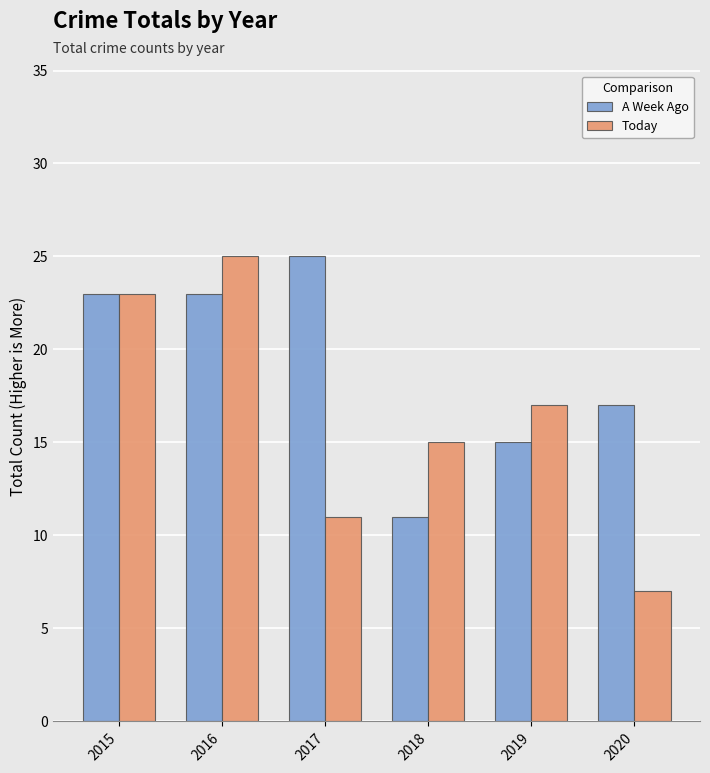

Is it true that Today equals 7 at 2020?

True